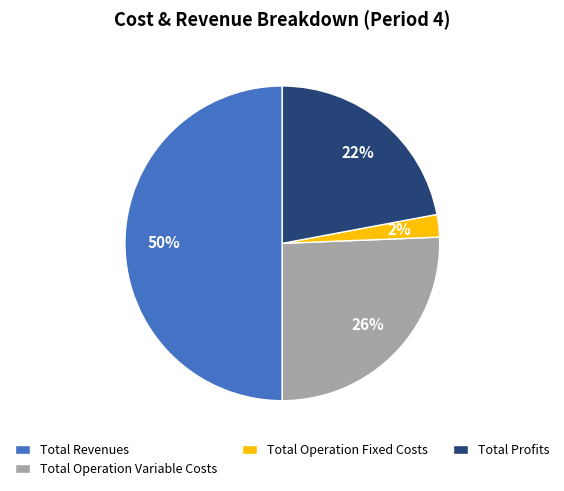

How many slices are in this pie chart?

4